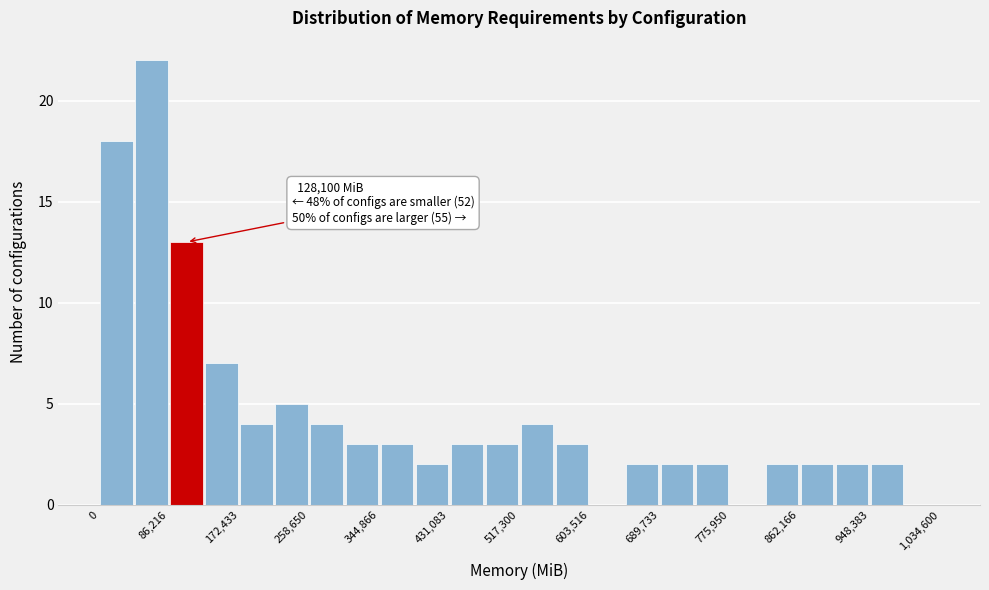

Over which range of the x-axis is the bar tallest?

40000 to 90000